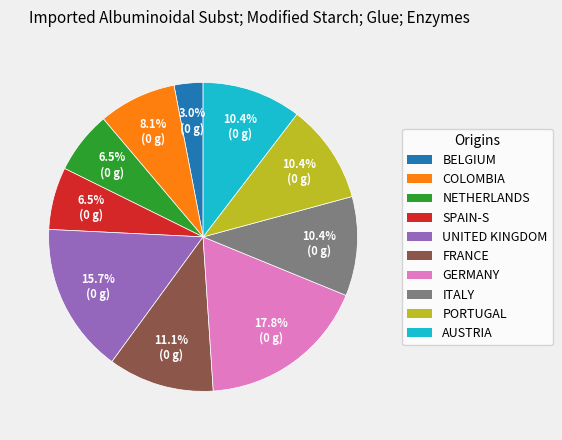

Does any single category account for the majority?

No